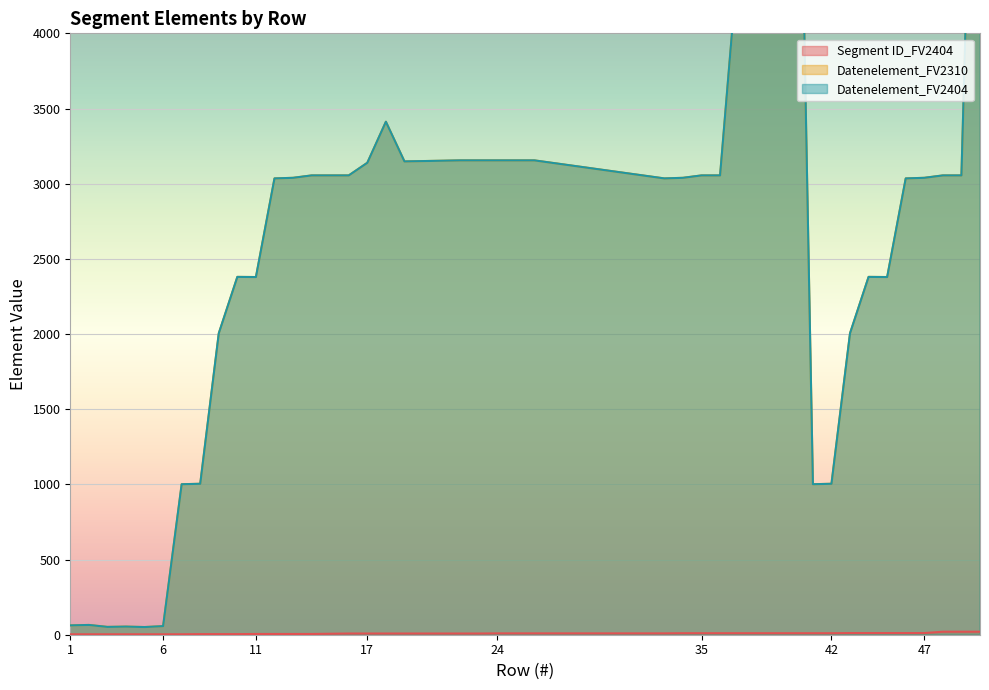

Read the Datenelement_FV2404 value at 48, to the nearest 10.

3060